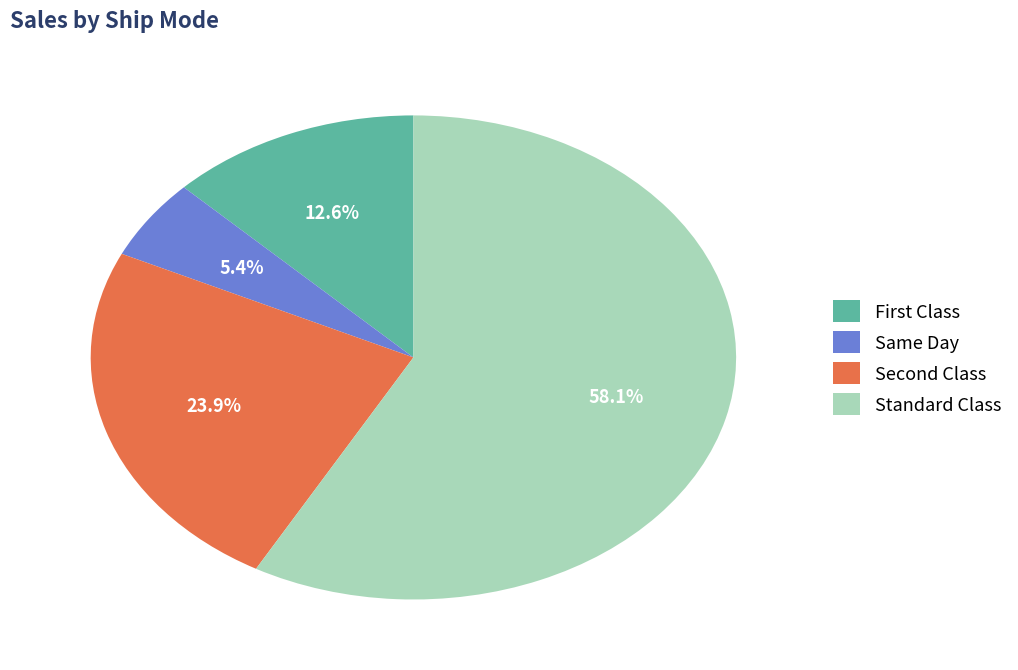

To the nearest percent, what is the difference between the largest and smallest slice percentages?

53%